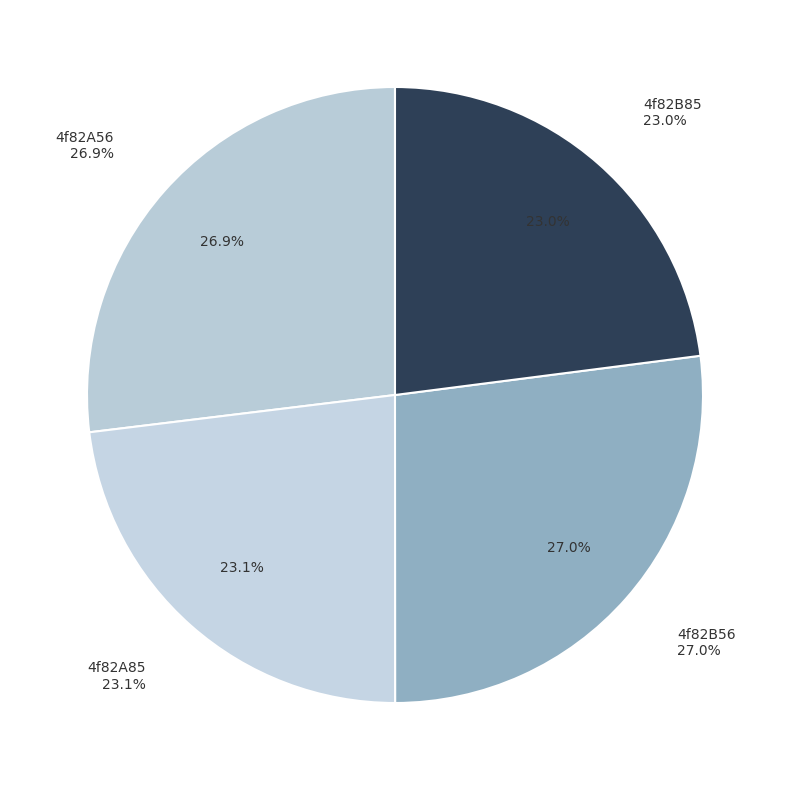

Rank the categories by value from lowest to highest.

4f82B85, 4f82A85, 4f82A56, 4f82B56